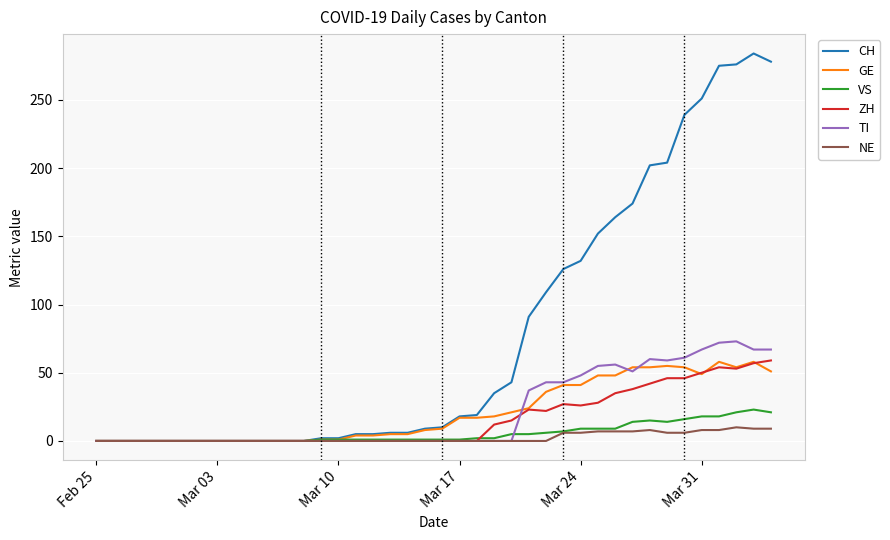

What is the maximum value shown in the chart?

284